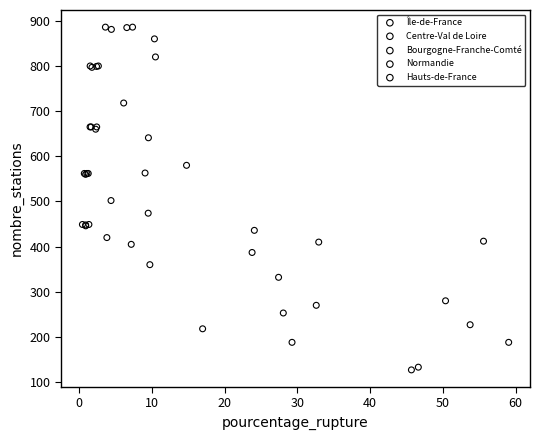

Which series has the largest Y range (max minus min)?

Île-de-France